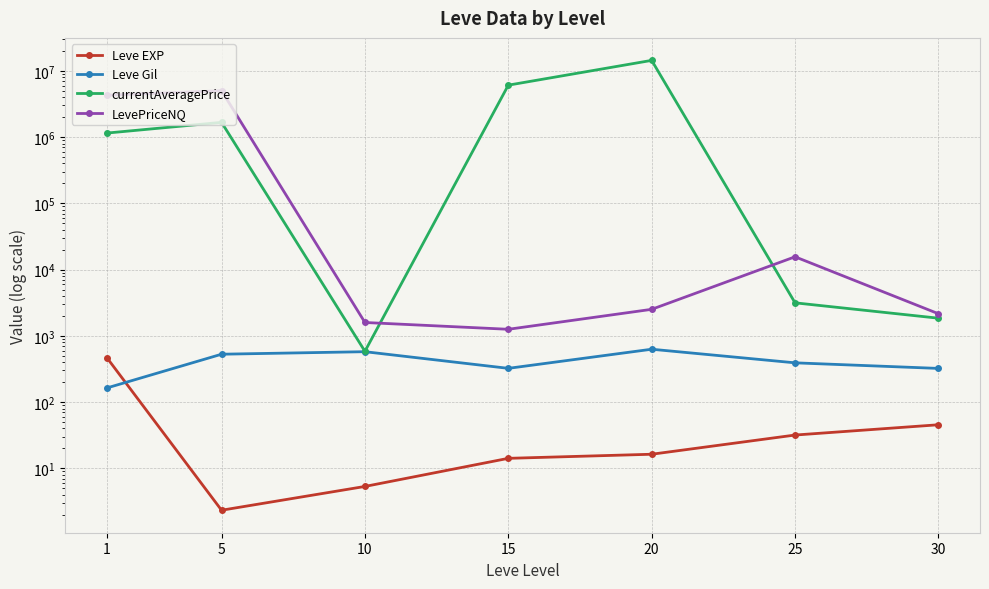

What is the spread (max minus min) of values at 5?

5011485.3